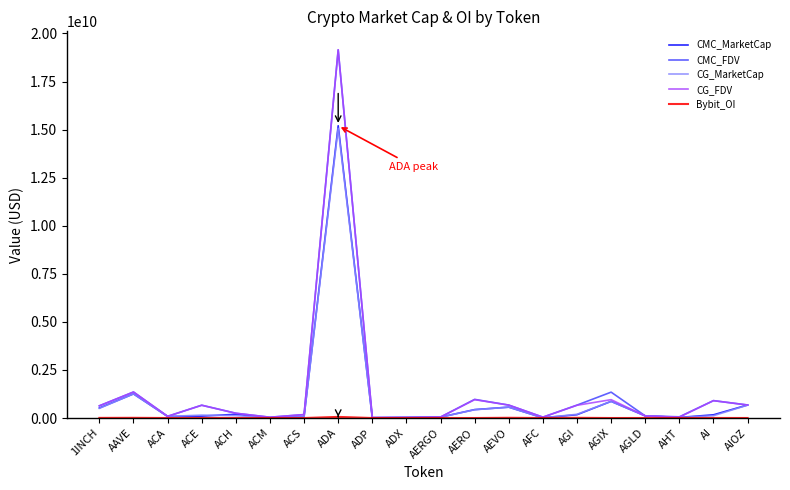

True or false: CG_MarketCap has more than 0 points higher than both neighbors.

True